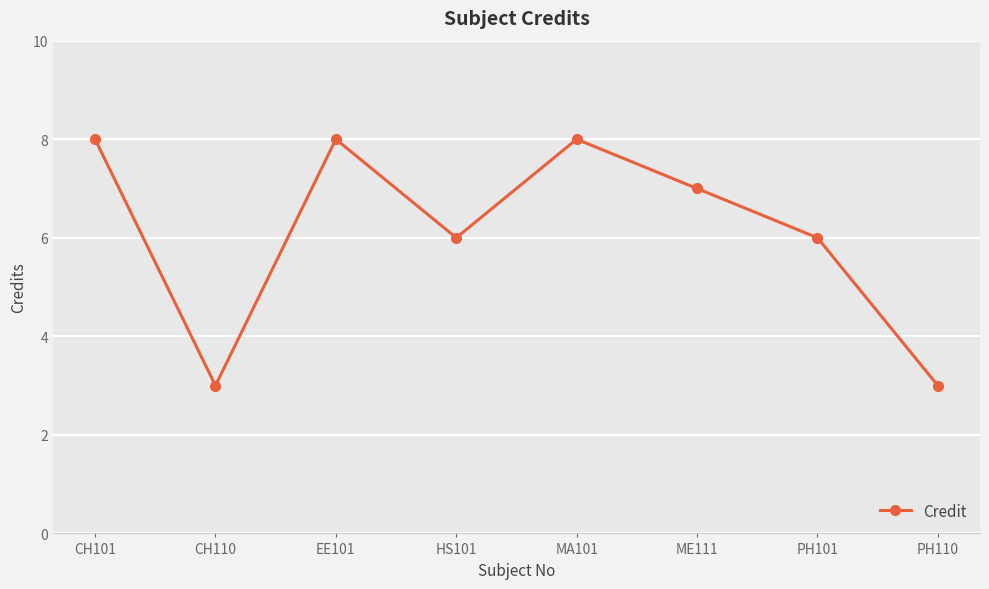

The value at CH101 is 8. True or false?

True